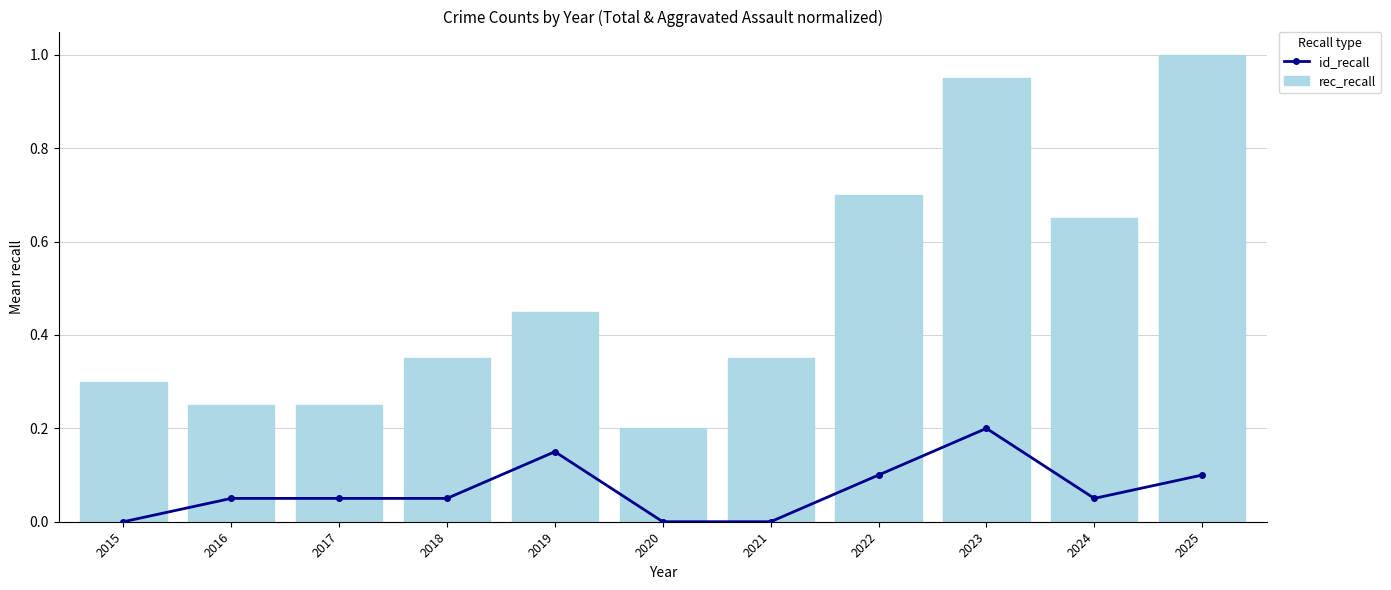

What is the sum of all id_recall values?

0.8